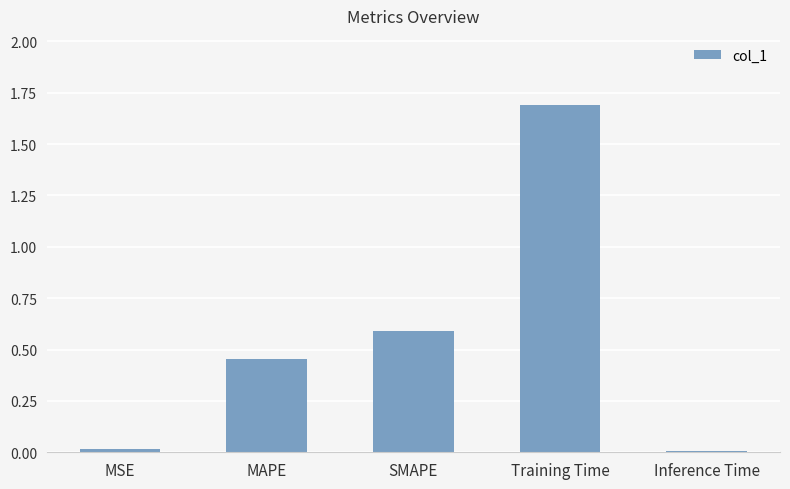

What value does the data have at SMAPE?

0.6